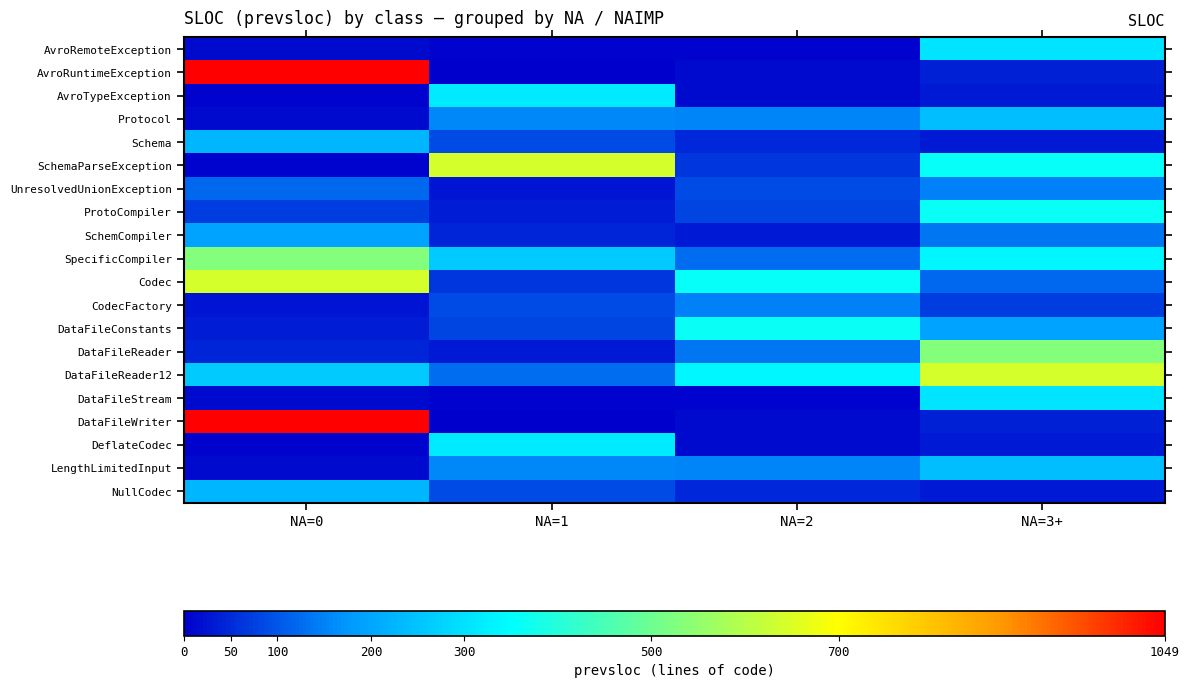

Which series has the largest range (max minus min)?

AvroRuntimeException